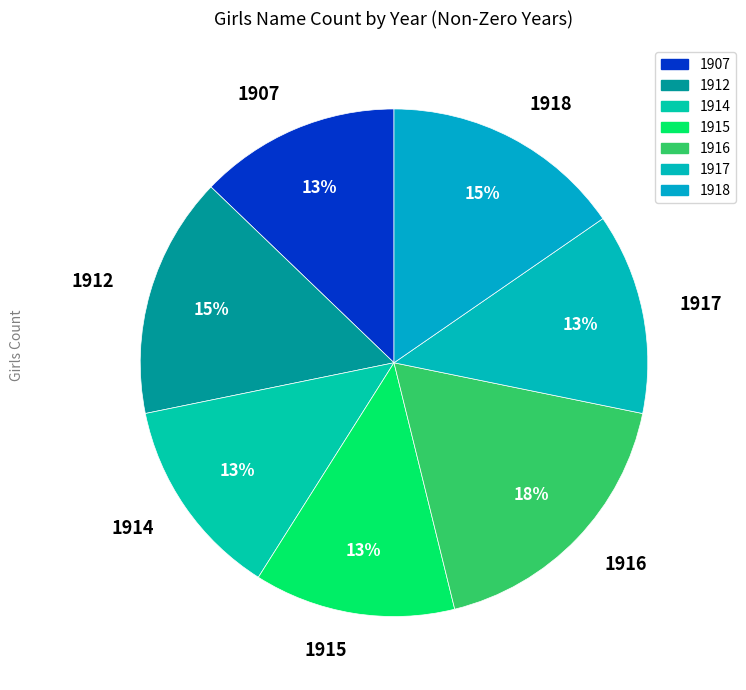

Which has a higher value, 1912 or 1907?

1912